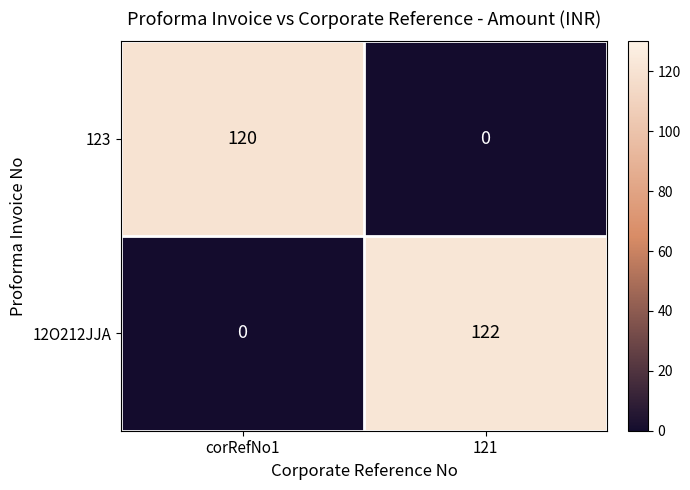

What is the sum of the 12O212JJA values at 121 and corRefNo1?

122